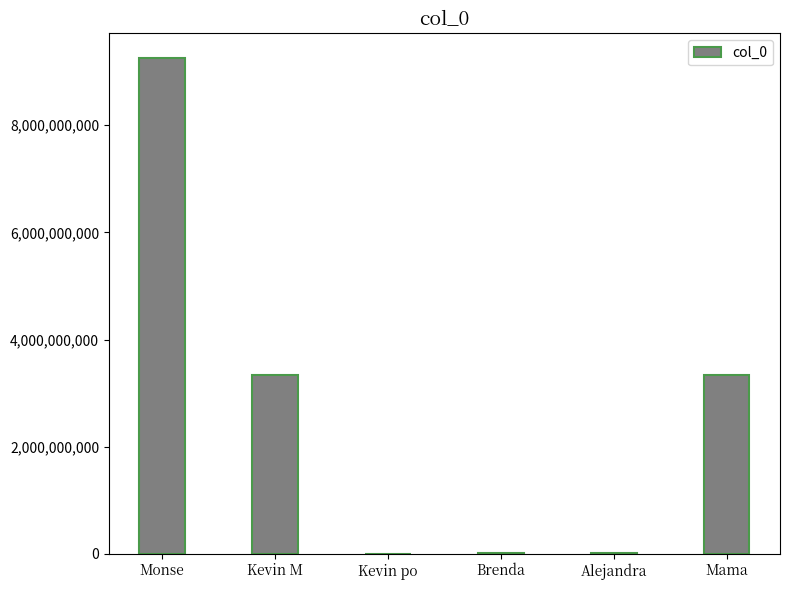

Is it true that the value at Monse is 2455700883?

False